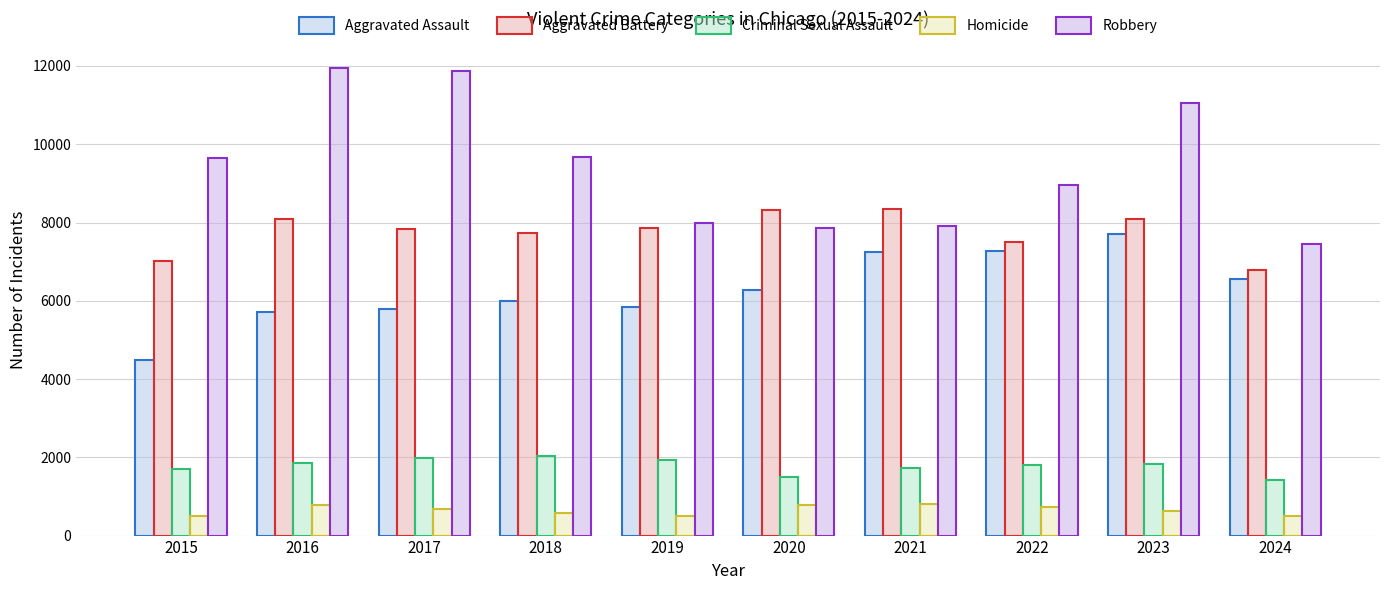

How many categories are shown in the chart?

10